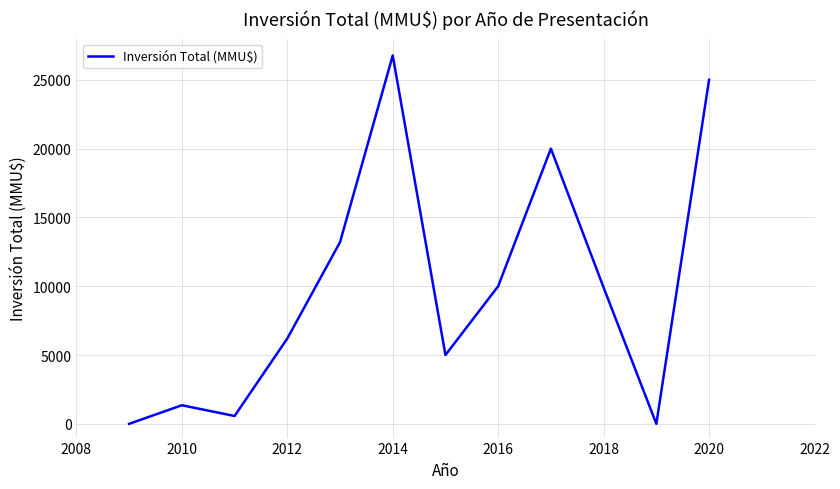

What is the difference between the maximum and minimum values?

26770